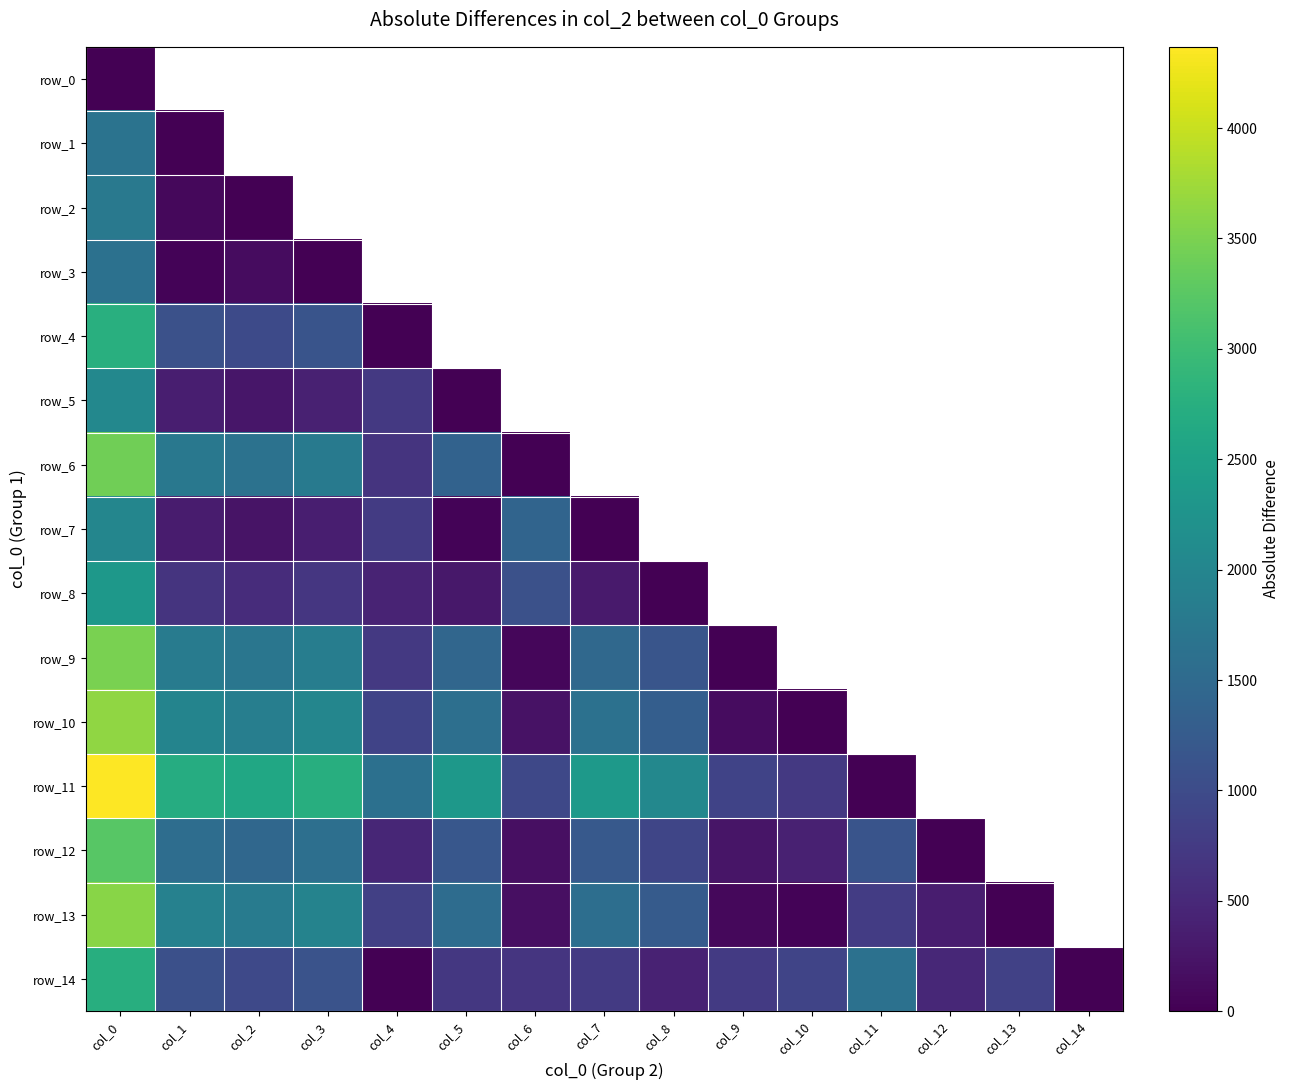

Between col_12 and col_4, which is larger?

col_4